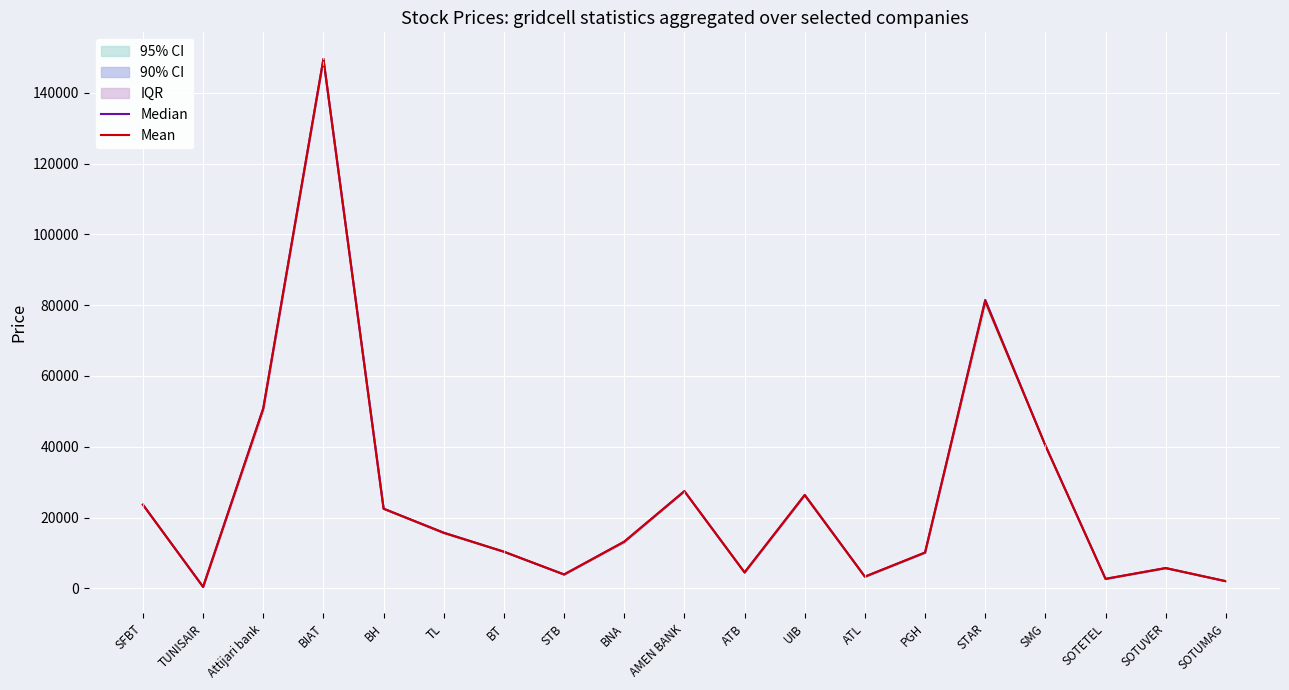

At which label does Median reach its peak?

BIAT